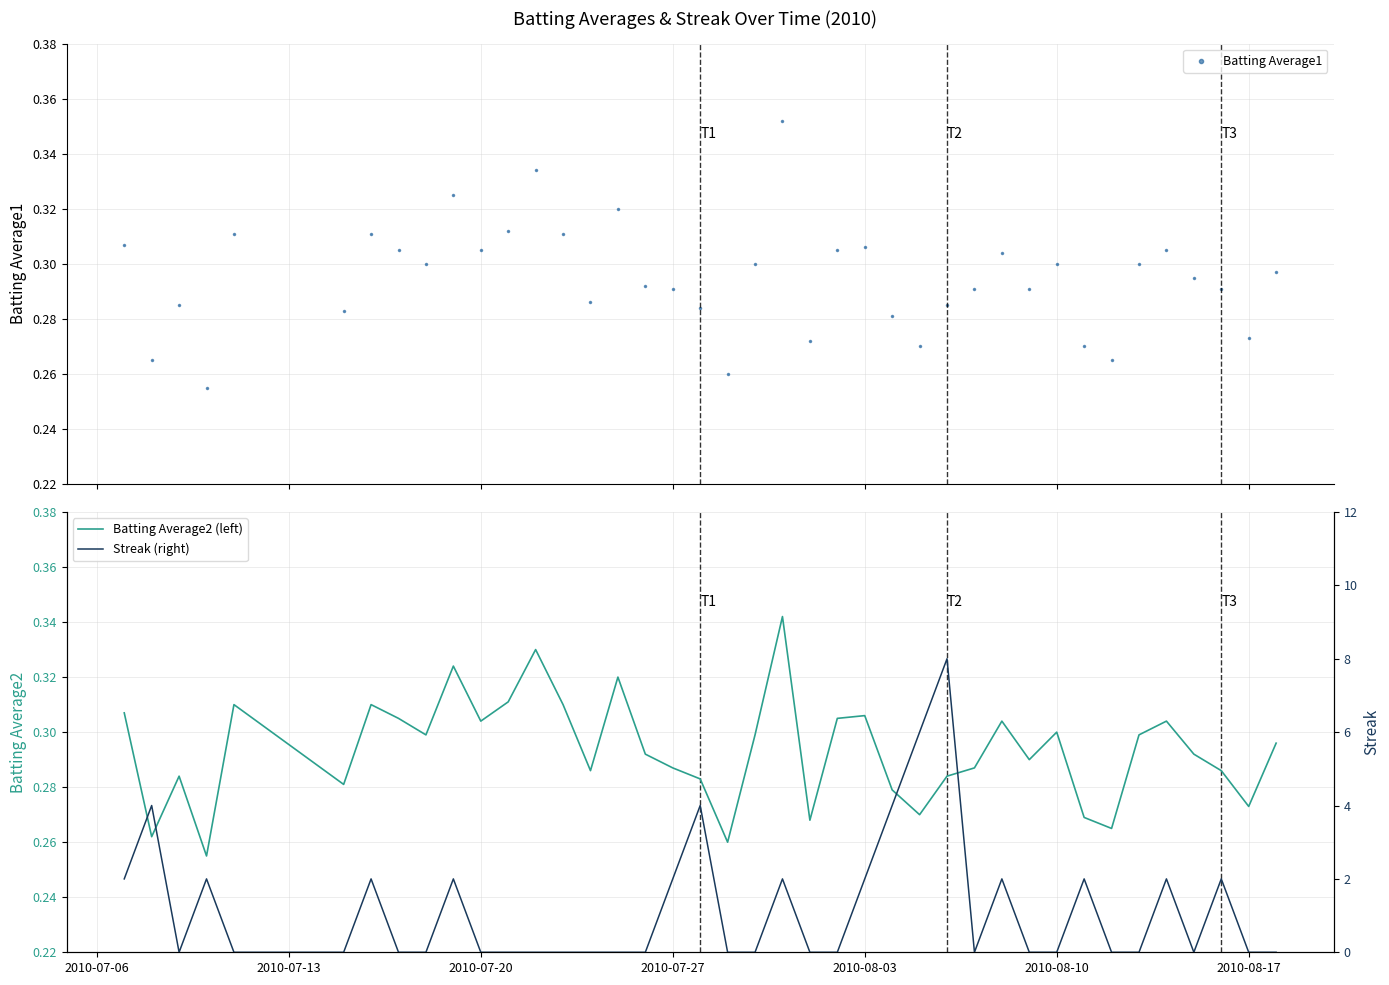

True or false: Batting Average1 has more than 2 interior local peaks.

True